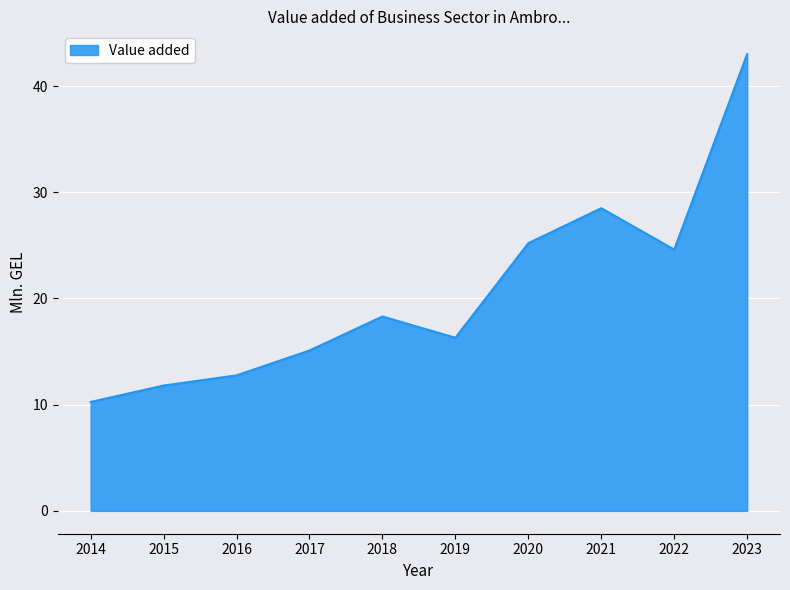

What is the maximum value shown in the chart?

43.0